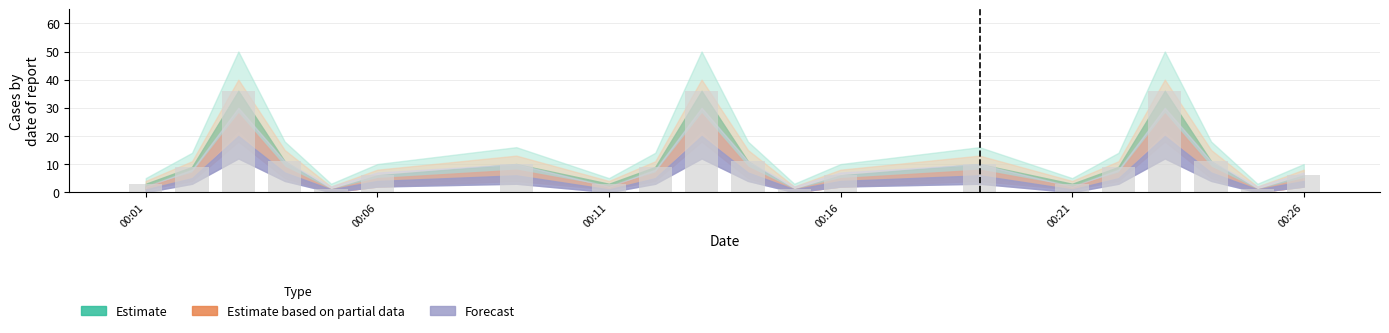

How many values in the Estimate based on partial data series are below 7?

9